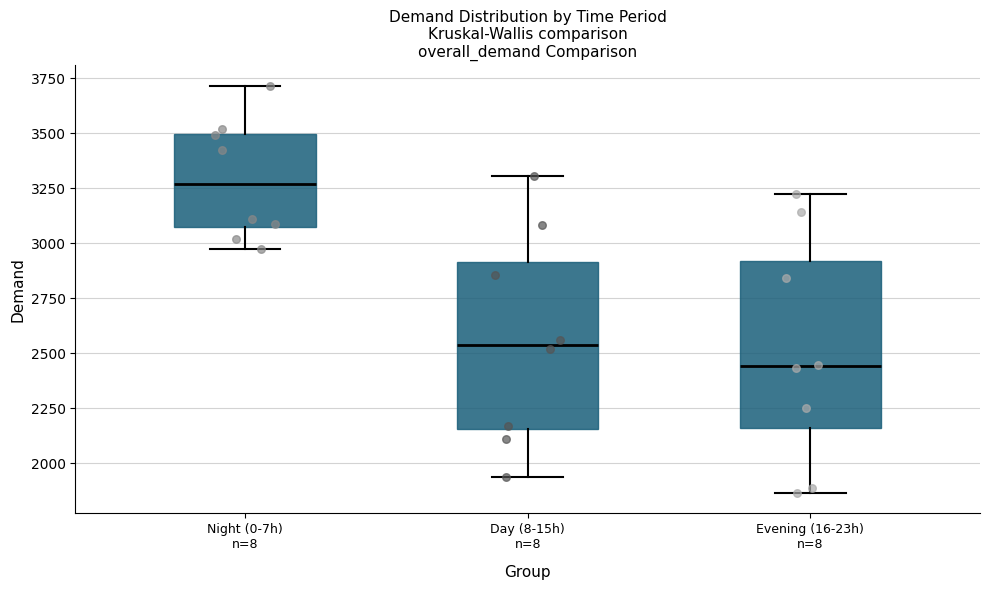

Reading left to right, read every box against the y-axis: the position of its median line, the range the box covers, and the ends of its whiskers. The values are not printed on the chart, so give them approximately, as read against the axis.

Night (0-7h) n=8: median 3250, box 3050 to 3500, whiskers 2950 to 3700
Day (8-15h) n=8: median 2550, box 2150 to 2900, whiskers 1950 to 3300
Evening (16-23h) n=8: median 2450, box 2150 to 2900, whiskers 1850 to 3200